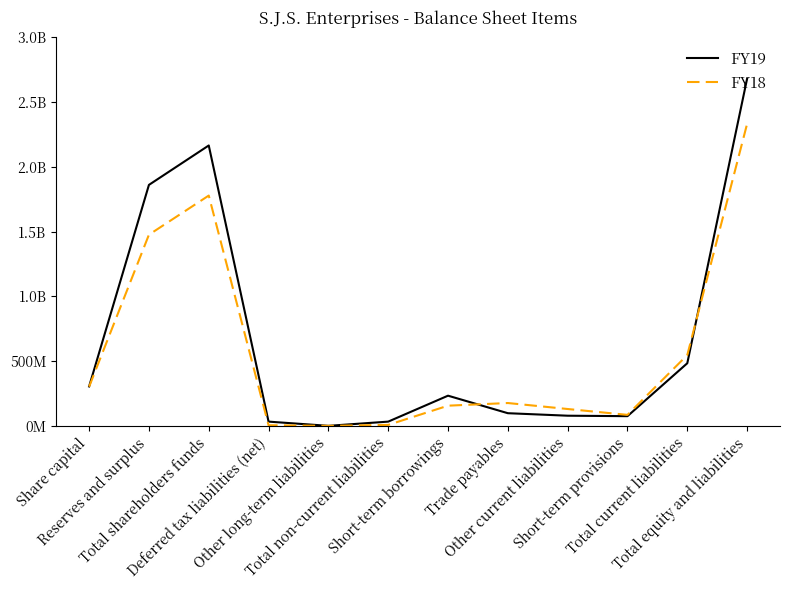

Reading left to right, extract all data points from this chart.

FY19: 304379040	1860859046	2165238086	32567531	0	32567531	232888965	97606106	78234351	74707220	483436642	2681242259
FY18: 302189520	1476213508	1778403028	4477509	0	7094166	155702002	176210208	129990169	84769070	546671449	2332168643